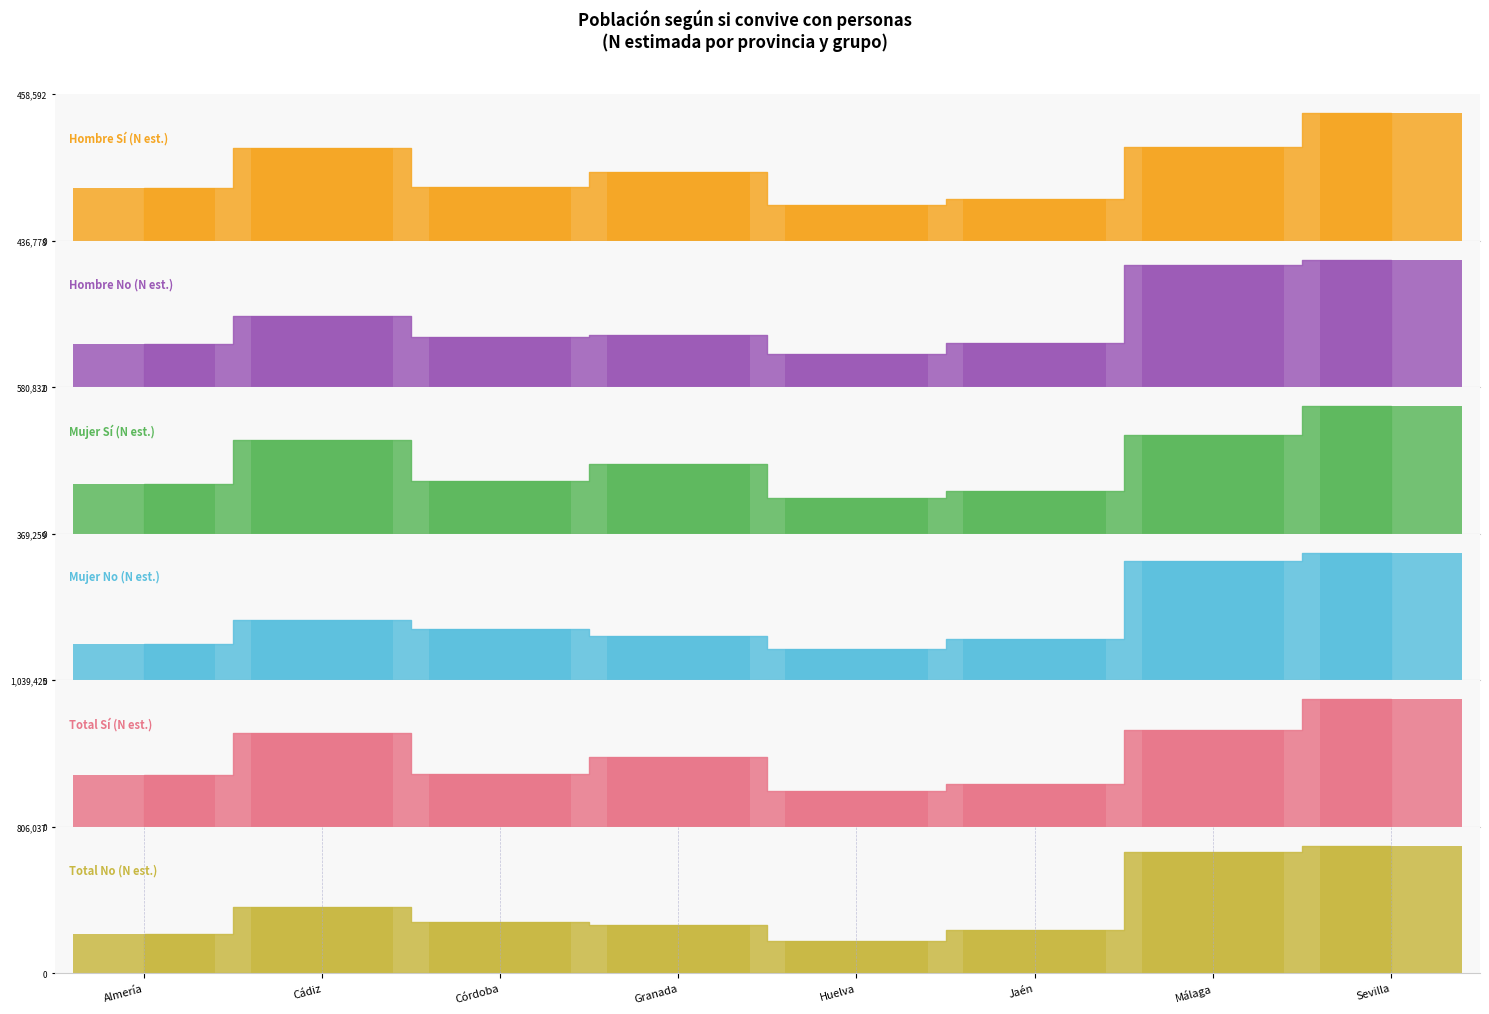

Where is Mujer Sí (N est.) nearest to the value 322754?

Granada